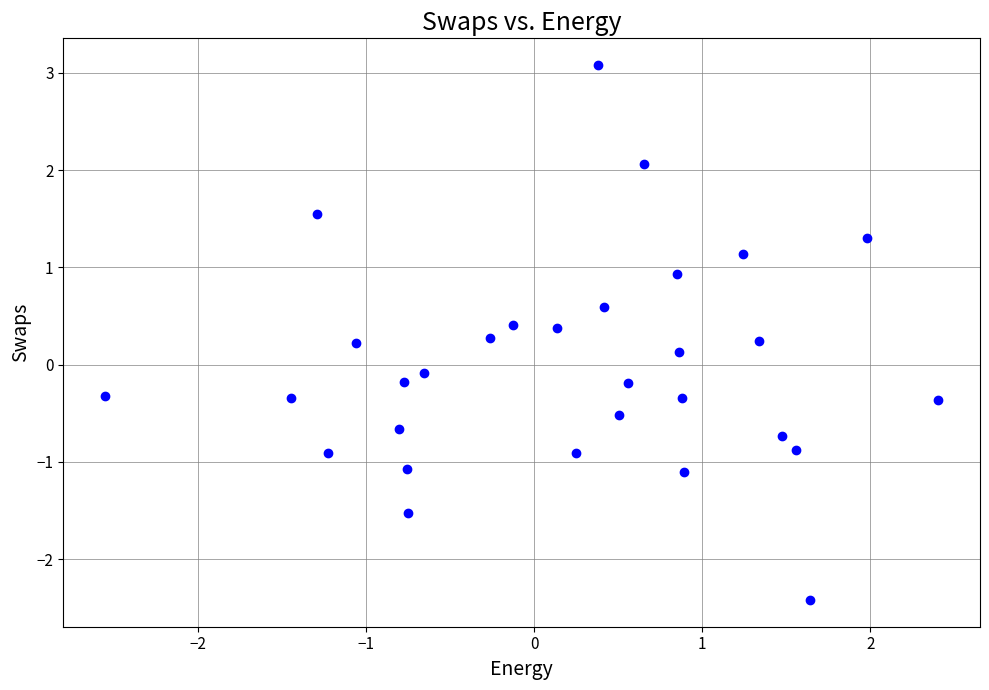

What is the range of X values (max minus min)?

5.0